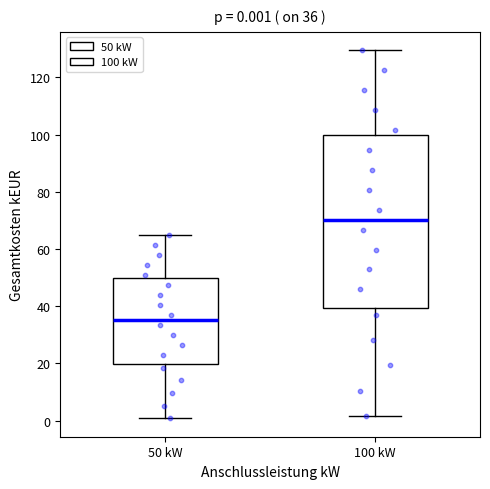

Which box is the tallest, from its lower edge to its upper edge?

100 kW